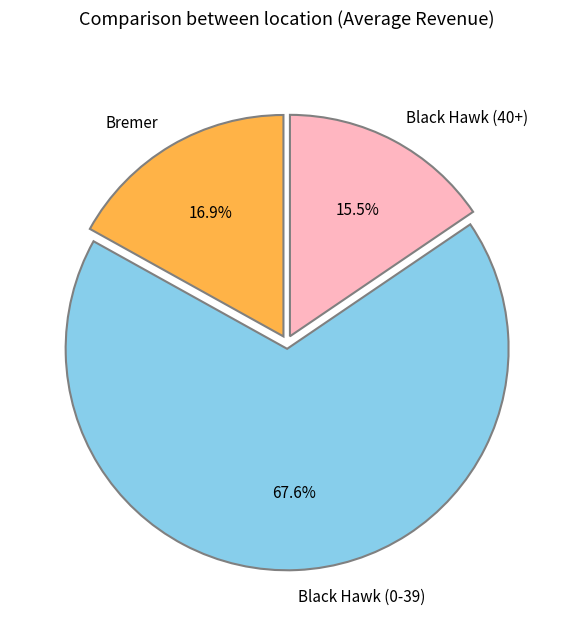

Which has a higher value, Black Hawk (0-39) or Bremer?

Black Hawk (0-39)